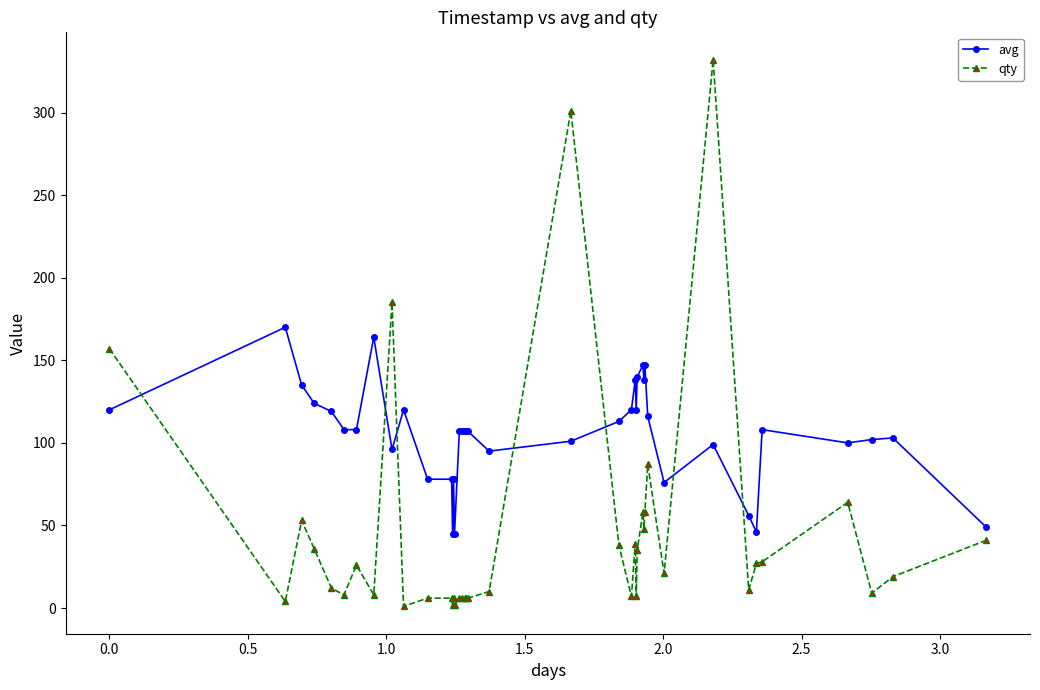

What is the difference between the second highest and second lowest values in the avg series?

119